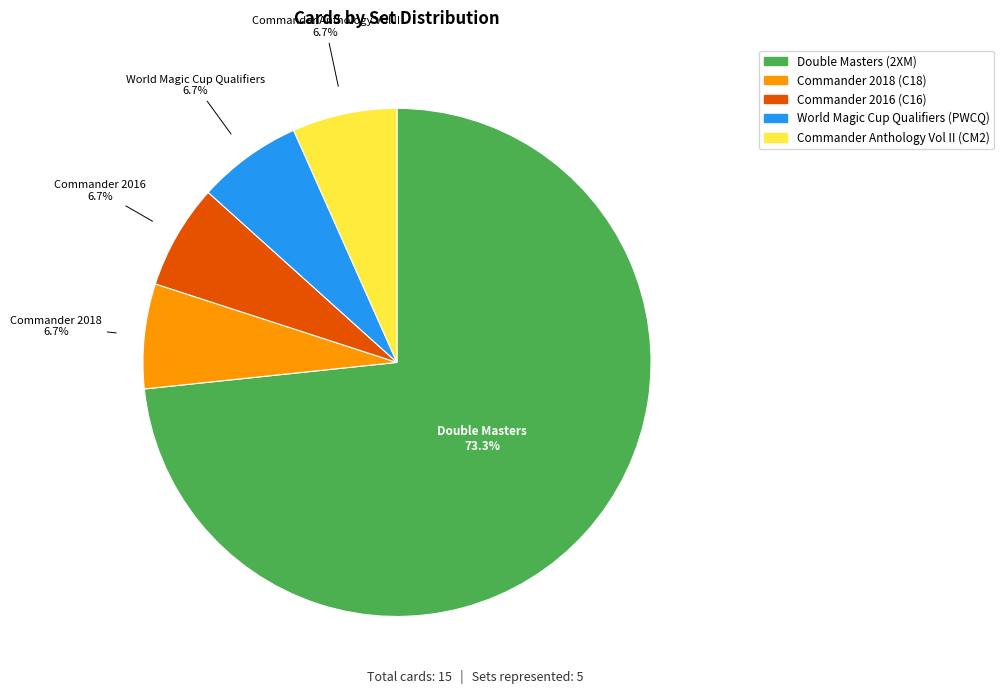

Is there a majority slice in this chart?

Yes